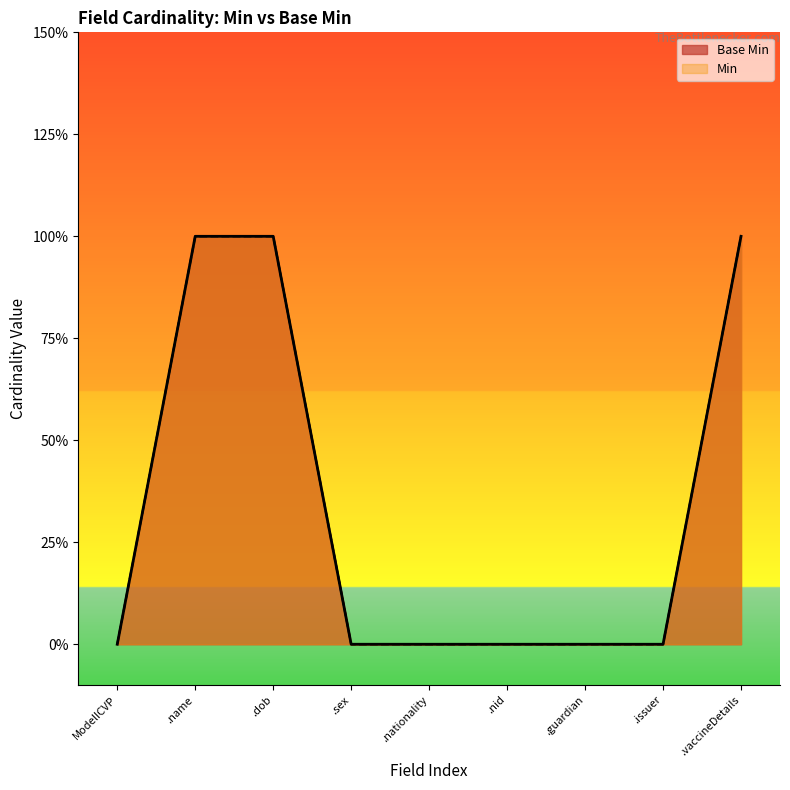

What is the difference between the values at .nationality and .dob?

1